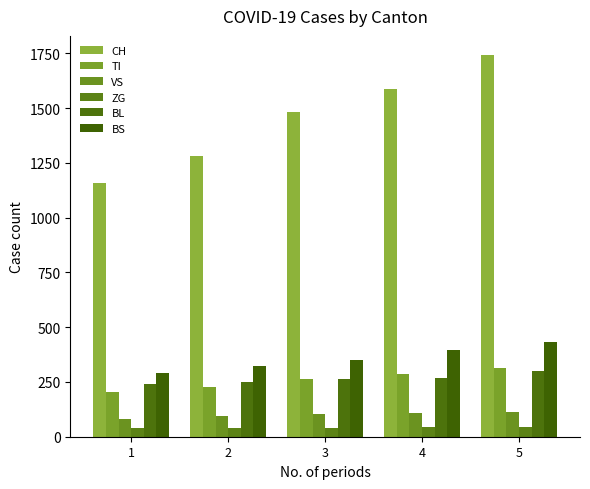

Rank the categories by TI value from lowest to highest.

1, 2, 3, 4, 5